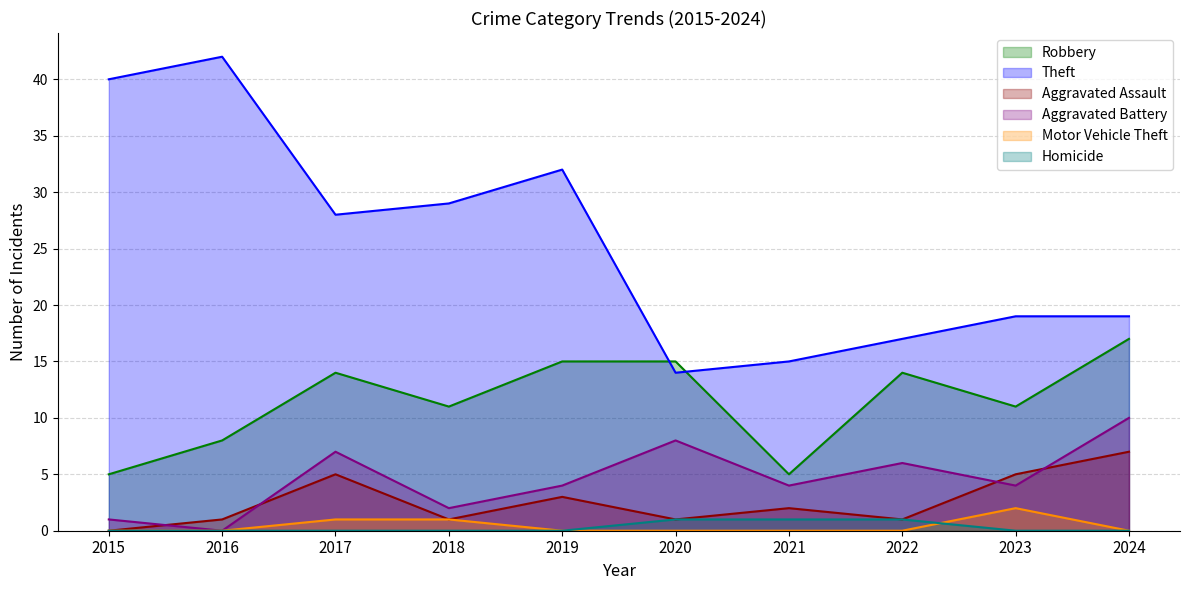

What is the difference between the Theft values at 2019 and 2024?

13